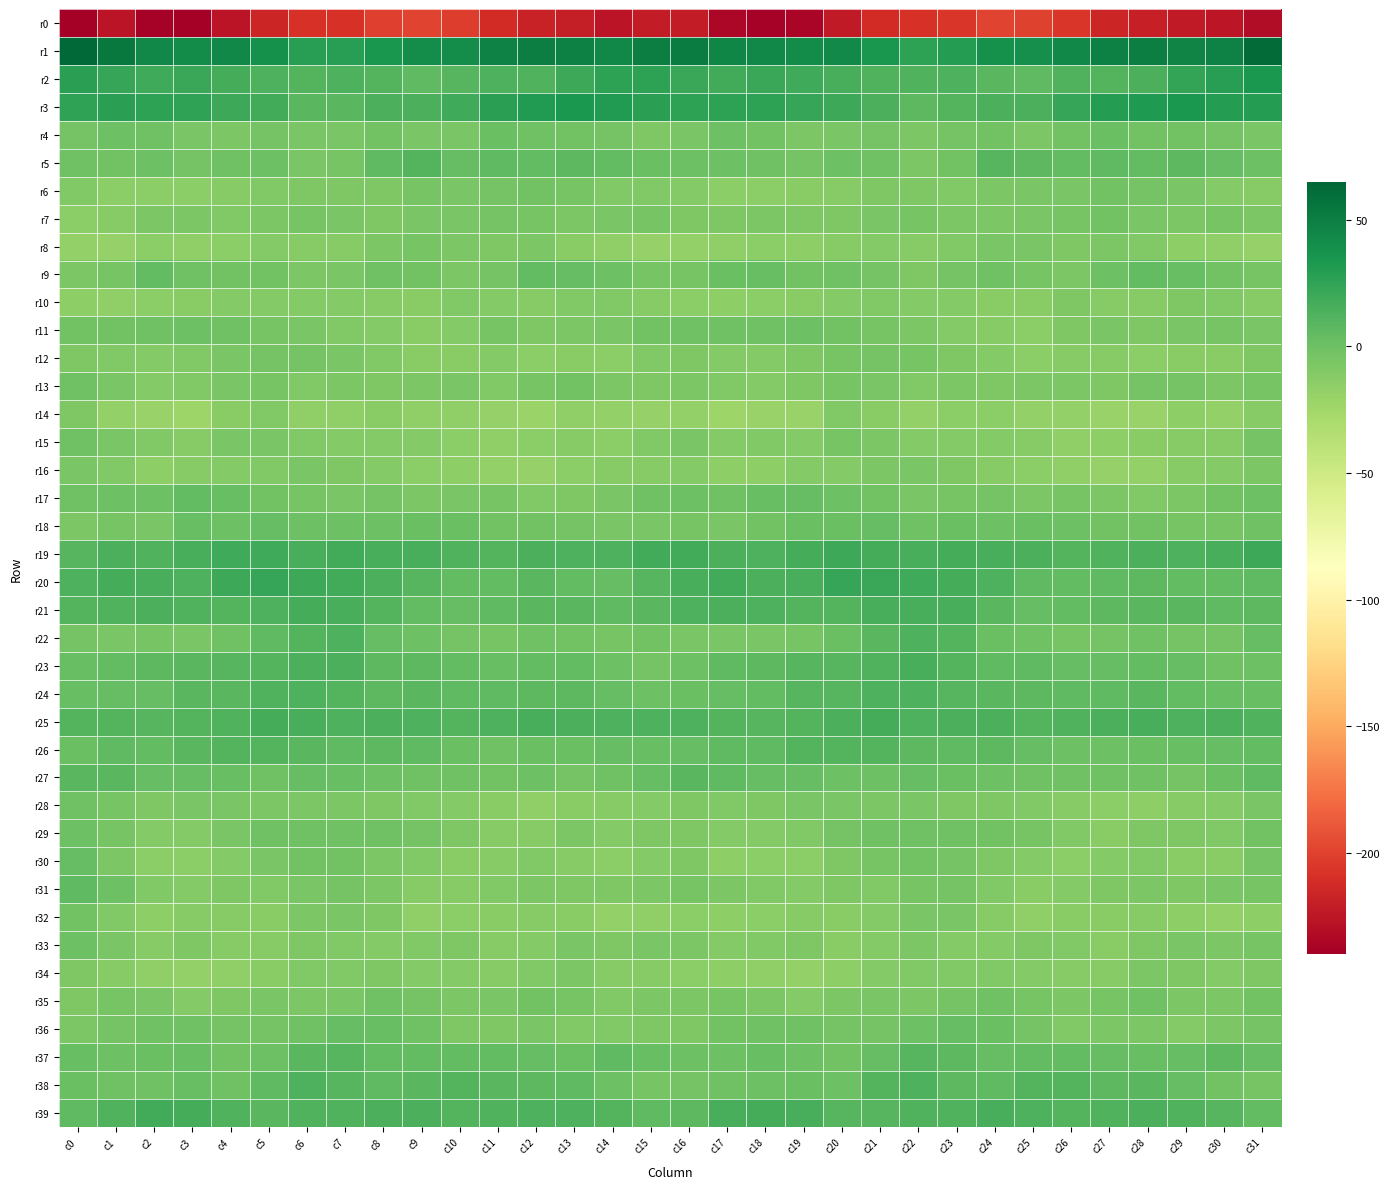

Reading left to right, transcribe all the data shown in this chart.

r0: c0=-239.9	c1=-225.9	c2=-237.7	c3=-239.7	c4=-226.7	c5=-215.7	c6=-208.9	c7=-207.9	c8=-201.3	c9=-199.5	c10=-202.4	c11=-212.4	c12=-217.4	c13=-220.9	c14=-225.8	c15=-222.0	c16=-221.3	c17=-234.4	c18=-238.8	c19=-235.9	c20=-222.4	c21=-211.8	c22=-209.0	c23=-205.9	c24=-199.4	c25=-200.4	c26=-205.6	c27=-215.1	c28=-218.9	c29=-222.2	c30=-225.1	c31=-230.6
r1: c0=63.6	c1=53.4	c2=44.3	c3=41.8	c4=43.6	c5=38.0	c6=28.3	c7=28.5	c8=35.0	c9=40.0	c10=41.1	c11=47.5	c12=49.7	c13=48.4	c14=44.5	c15=50.3	c16=50.8	c17=45.0	c18=43.9	c19=42.1	c20=42.6	c21=34.4	c22=26.8	c23=30.3	c24=38.1	c25=39.3	c26=43.9	c27=48.5	c28=49.9	c29=47.1	c30=47.3	c31=61.6
r2: c0=27.1	c1=22.6	c2=19.5	c3=21.6	c4=16.3	c5=13.3	c6=11.0	c7=12.9	c8=10.8	c9=6.2	c10=9.2	c11=12.8	c12=12.0	c13=20.7	c14=26.8	c15=26.8	c16=21.6	c17=17.4	c18=21.2	c19=19.6	c20=15.1	c21=12.2	c22=11.4	c23=12.7	c24=8.9	c25=5.8	c26=12.1	c27=11.3	c28=14.4	c29=24.4	c30=28.6	c31=32.9
r3: c0=24.6	c1=27.6	c2=26.0	c3=24.9	c4=19.9	c5=17.7	c6=9.0	c7=8.7	c8=13.9	c9=14.7	c10=18.6	c11=27.8	c12=31.6	c13=33.8	c14=31.5	c15=27.8	c16=26.6	c17=26.3	c18=25.9	c19=22.5	c20=19.9	c21=14.2	c22=7.6	c23=10.6	c24=14.8	c25=14.6	c26=22.7	c27=29.5	c28=32.4	c29=34.0	c30=30.1	c31=29.6
r4: c0=-3.6	c1=-0.4	c2=-0.5	c3=-5.7	c4=-7.1	c5=-3.1	c6=-6.1	c7=-5.4	c8=-1.9	c9=-5.7	c10=-5.5	c11=1.0	c12=-1.1	c13=-2.4	c14=-3.2	c15=-8.0	c16=-5.9	c17=-0.1	c18=-2.4	c19=-6.9	c20=-5.7	c21=-3.2	c22=-7.2	c23=-3.7	c24=-2.9	c25=-7.0	c26=-2.3	c27=0.7	c28=-2.1	c29=-2.3	c30=-4.1	c31=-6.4
r5: c0=-0.9	c1=-1.8	c2=-0.5	c3=-3.0	c4=-1.1	c5=0.2	c6=-5.4	c7=-4.8	c8=6.6	c9=10.5	c10=4.2	c11=5.7	c12=5.3	c13=6.9	c14=4.9	c15=1.1	c16=-0.2	c17=-0.4	c18=-0.8	c19=-3.0	c20=-0.4	c21=-1.0	c22=-6.8	c23=-1.8	c24=10.1	c25=7.3	c26=4.8	c27=5.8	c28=5.4	c29=6.9	c30=3.9	c31=-0.5
r6: c0=-9.2	c1=-14.7	c2=-14.4	c3=-13.7	c4=-11.6	c5=-9.7	c6=-8.4	c7=-8.8	c8=-8.6	c9=-5.3	c10=-6.3	c11=-4.0	c12=-2.2	c13=-4.8	c14=-9.6	c15=-9.7	c16=-10.3	c17=-14.2	c18=-13.8	c19=-13.3	c20=-11.3	c21=-8.6	c22=-8.1	c23=-9.5	c24=-7.3	c25=-5.6	c26=-6.0	c27=-2.5	c28=-3.1	c29=-6.3	c30=-10.4	c31=-11.7
r7: c0=-13.8	c1=-11.8	c2=-7.1	c3=-7.1	c4=-8.9	c5=-6.7	c6=-4.5	c7=-5.6	c8=-7.7	c9=-5.7	c10=-5.7	c11=-3.1	c12=-4.9	c13=-6.5	c14=-5.3	c15=-5.1	c16=-8.5	c17=-8.0	c18=-6.7	c19=-8.1	c20=-8.6	c21=-5.4	c22=-4.5	c23=-6.5	c24=-7.3	c25=-5.9	c26=-4.9	c27=-2.9	c28=-5.9	c29=-6.5	c30=-4.2	c31=-7.5
r8: c0=-17.2	c1=-18.7	c2=-14.2	c3=-16.1	c4=-13.8	c5=-11.1	c6=-11.5	c7=-11.8	c8=-7.3	c9=-4.2	c10=-7.4	c11=-8.4	c12=-7.4	c13=-13.6	c14=-16.7	c15=-19.2	c16=-17.9	c17=-16.1	c18=-14.3	c19=-15.8	c20=-12.3	c21=-11.0	c22=-12.1	c23=-9.9	c24=-6.1	c25=-5.3	c26=-8.1	c27=-7.6	c28=-9.2	c29=-15.3	c30=-17.1	c31=-18.6
r9: c0=-7.6	c1=-4.2	c2=4.3	c3=-1.6	c4=-2.1	c5=-2.0	c6=-6.7	c7=-6.3	c8=-1.4	c9=-2.9	c10=-6.8	c11=-4.0	c12=4.4	c13=3.2	c14=0.3	c15=-4.4	c16=-4.8	c17=1.6	c18=2.8	c19=-2.7	c20=-1.5	c21=-3.7	c22=-7.7	c23=-3.9	c24=-1.5	c25=-5.0	c26=-6.8	c27=-0.4	c28=4.4	c29=2.8	c30=-1.9	c31=-4.7
r10: c0=-14.8	c1=-16.7	c2=-14.5	c3=-13.2	c4=-11.1	c5=-10.2	c6=-10.1	c7=-10.6	c8=-12.0	c9=-13.6	c10=-9.7	c11=-10.2	c12=-12.4	c13=-9.5	c14=-9.1	c15=-12.3	c16=-13.9	c17=-15.3	c18=-14.1	c19=-12.6	c20=-10.9	c21=-9.7	c22=-10.4	c23=-11.1	c24=-13.0	c25=-12.9	c26=-8.7	c27=-11.9	c28=-11.8	c29=-8.6	c30=-9.8	c31=-11.7
r11: c0=-2.8	c1=-1.9	c2=-1.7	c3=0.0	c4=-0.9	c5=-4.5	c6=-5.6	c7=-9.3	c8=-11.0	c9=-13.1	c10=-10.7	c11=-5.3	c12=-8.3	c13=-6.6	c14=-5.7	c15=-2.7	c16=-0.7	c17=-1.3	c18=-0.6	c19=-0.5	c20=-2.4	c21=-4.9	c22=-6.6	c23=-10.5	c24=-11.6	c25=-13.8	c26=-7.8	c27=-6.0	c28=-8.4	c29=-6.3	c30=-4.7	c31=-5.7
r12: c0=-8.1	c1=-9.0	c2=-11.1	c3=-9.2	c4=-5.5	c5=-3.3	c6=-3.6	c7=-6.2	c8=-10.1	c9=-12.7	c10=-12.8	c11=-11.0	c12=-14.1	c13=-13.6	c14=-13.8	c15=-9.2	c16=-8.1	c17=-10.4	c18=-10.9	c19=-7.8	c20=-4.4	c21=-3.2	c22=-4.1	c23=-7.7	c24=-11.1	c25=-13.9	c26=-11.8	c27=-11.7	c28=-14.5	c29=-13.6	c30=-12.4	c31=-8.0
r13: c0=-1.4	c1=-5.8	c2=-11.0	c3=-9.6	c4=-5.4	c5=-4.7	c6=-8.9	c7=-7.7	c8=-7.8	c9=-7.2	c10=-6.4	c11=-9.2	c12=-5.0	c13=-2.2	c14=-6.9	c15=-8.6	c16=-6.7	c17=-9.0	c18=-11.1	c19=-7.9	c20=-4.5	c21=-6.3	c22=-9.1	c23=-7.3	c24=-7.7	c25=-7.0	c26=-7.3	c27=-8.6	c28=-3.1	c29=-3.1	c30=-7.3	c31=-5.2
r14: c0=-8.7	c1=-17.2	c2=-20.5	c3=-22.4	c4=-13.1	c5=-9.8	c6=-17.1	c7=-16.1	c8=-13.5	c9=-16.6	c10=-17.2	c11=-19.6	c12=-21.3	c13=-16.4	c14=-18.4	c15=-18.5	c16=-17.6	c17=-22.0	c18=-20.4	c19=-20.1	c20=-10.0	c21=-12.6	c22=-18.2	c23=-14.4	c24=-14.2	c25=-17.5	c26=-17.8	c27=-20.7	c28=-20.0	c29=-15.7	c30=-18.2	c31=-11.5
r15: c0=-0.7	c1=-6.2	c2=-9.6	c3=-12.1	c4=-5.8	c5=-6.0	c6=-9.5	c7=-10.5	c8=-10.7	c9=-10.9	c10=-14.4	c11=-16.2	c12=-13.9	c13=-12.2	c14=-13.7	c15=-9.1	c16=-5.5	c17=-10.7	c18=-9.9	c19=-10.6	c20=-4.9	c21=-7.1	c22=-10.8	c23=-10.3	c24=-10.9	c25=-11.8	c26=-16.3	c27=-15.2	c28=-13.4	c29=-12.2	c30=-11.7	c31=-3.5
r16: c0=-5.3	c1=-9.4	c2=-15.5	c3=-12.4	c4=-10.1	c5=-9.5	c6=-5.9	c7=-7.7	c8=-10.9	c9=-13.9	c10=-15.5	c11=-17.6	c12=-18.4	c13=-13.6	c14=-12.1	c15=-11.4	c16=-10.1	c17=-14.9	c18=-15.0	c19=-10.9	c20=-10.4	c21=-7.6	c22=-6.5	c23=-8.7	c24=-12.2	c25=-14.8	c26=-16.2	c27=-18.5	c28=-17.6	c29=-11.7	c30=-10.9	c31=-7.5
r17: c0=-1.6	c1=-0.1	c2=0.0	c3=4.4	c4=1.9	c5=-2.2	c6=-4.6	c7=-6.3	c8=-3.4	c9=-6.5	c10=-5.7	c11=-5.0	c12=-9.7	c13=-7.8	c14=-5.3	c15=-1.2	c16=-0.4	c17=-1.4	c18=2.1	c19=4.1	c20=-0.1	c21=-2.8	c22=-5.9	c23=-4.7	c24=-3.9	c25=-7.4	c26=-4.4	c27=-7.3	c28=-9.0	c29=-7.2	c30=-2.5	c31=0.1
r18: c0=-7.3	c1=-4.5	c2=-5.6	c3=2.0	c4=0.6	c5=4.2	c6=-0.5	c7=-0.2	c8=0.4	c9=1.0	c10=1.4	c11=-2.5	c12=-1.8	c13=-4.1	c14=-5.6	c15=-5.8	c16=-4.5	c17=-5.8	c18=-2.5	c19=1.8	c20=1.5	c21=3.4	c22=-1.4	c23=0.7	c24=0.4	c25=1.3	c26=0.2	c27=-2.9	c28=-1.8	c29=-5.0	c30=-4.8	c31=-1.2
r19: c0=9.1	c1=13.9	c2=12.6	c3=15.9	c4=18.8	c5=19.0	c6=15.2	c7=17.5	c8=15.6	c9=15.4	c10=11.7	c11=10.7	c12=14.7	c13=13.3	c14=13.5	c15=18.2	c16=18.5	c17=14.6	c18=13.4	c19=17.0	c20=19.8	c21=17.2	c22=15.9	c23=16.9	c24=15.4	c25=14.1	c26=10.6	c27=12.4	c28=14.7	c29=13.0	c30=15.7	c31=20.5
r20: c0=13.7	c1=16.8	c2=16.1	c3=13.4	c4=20.7	c5=22.7	c6=20.0	c7=18.1	c8=14.5	c9=9.7	c10=4.7	c11=5.1	c12=8.0	c13=5.1	c14=4.1	c15=9.3	c16=16.0	c17=18.1	c18=14.3	c19=15.7	c20=22.7	c21=21.6	c22=18.9	c23=17.1	c24=13.3	c25=6.6	c26=4.8	c27=6.0	c28=7.3	c29=4.8	c30=5.0	c31=6.2
r21: c0=10.9	c1=12.3	c2=13.9	c3=11.6	c4=10.5	c5=13.7	c6=16.5	c7=15.9	c8=10.3	c9=5.2	c10=3.7	c11=6.1	c12=8.5	c13=8.9	c14=5.7	c15=8.8	c16=12.6	c17=14.0	c18=13.6	c19=10.7	c20=11.1	c21=15.8	c22=15.7	c23=15.3	c24=8.0	c25=3.4	c26=4.5	c27=7.0	c28=8.7	c29=8.4	c30=5.5	c31=7.3
r22: c0=-3.6	c1=-6.4	c2=-5.1	c3=-5.6	c4=-1.1	c5=5.7	c6=11.4	c7=13.3	c8=3.7	c9=0.2	c10=-3.6	c11=-4.2	c12=-1.5	c13=-2.3	c14=-4.4	c15=-2.3	c16=-5.5	c17=-5.8	c18=-5.6	c19=-4.4	c20=1.1	c21=8.3	c22=12.9	c23=10.8	c24=1.1	c25=-1.5	c26=-4.5	c27=-3.2	c28=-1.3	c29=-3.0	c30=-3.4	c31=3.4
r23: c0=2.5	c1=4.5	c2=6.7	c3=8.9	c4=9.8	c5=10.6	c6=14.7	c7=14.0	c8=7.1	c9=7.5	c10=4.3	c11=2.7	c12=4.6	c13=4.8	c14=0.6	c15=-3.7	c16=0.5	c17=5.7	c18=7.6	c19=9.3	c20=9.6	c21=12.1	c22=15.7	c23=11.3	c24=6.5	c25=6.5	c26=3.3	c27=3.2	c28=5.1	c29=3.7	c30=-1.1	c31=-0.4
r24: c0=2.3	c1=3.2	c2=3.8	c3=8.9	c4=8.9	c5=12.4	c6=13.3	c7=10.8	c8=7.5	c9=8.2	c10=6.0	c11=6.3	c12=7.3	c13=6.8	c14=3.1	c15=-0.3	c16=1.8	c17=3.4	c18=5.3	c19=9.2	c20=10.1	c21=12.9	c22=12.8	c23=9.3	c24=7.8	c25=7.3	c26=6.1	c27=6.2	c28=8.1	c29=5.1	c30=2.3	c31=2.5
r25: c0=10.7	c1=11.3	c2=9.4	c3=10.7	c4=12.2	c5=16.6	c6=15.2	c7=12.9	c8=14.6	c9=12.8	c10=10.4	c11=13.3	c12=15.5	c13=14.2	c14=13.6	c15=12.7	c16=13.3	c17=11.2	c18=9.5	c19=10.7	c20=14.6	c21=16.5	c22=13.6	c23=13.9	c24=14.3	c25=11.1	c26=11.4	c27=14.4	c28=15.4	c29=13.5	c30=13.8	c31=12.1
r26: c0=1.6	c1=6.3	c2=5.1	c3=8.9	c4=11.4	c5=10.6	c6=9.0	c7=5.7	c8=7.2	c9=5.7	c10=1.4	c11=-0.8	c12=1.7	c13=1.2	c14=3.1	c15=2.4	c16=3.8	c17=6.2	c18=5.6	c19=10.7	c20=11.1	c21=10.6	c22=6.9	c23=6.4	c24=7.0	c25=4.0	c26=0.2	c27=0.3	c28=1.1	c29=2.1	c30=3.3	c31=4.5
r27: c0=7.8	c1=8.0	c2=3.4	c3=3.8	c4=2.0	c5=-0.9	c6=3.5	c7=3.0	c8=-0.3	c9=-0.7	c10=-0.5	c11=-2.0	c12=-0.5	c13=-3.6	c14=-1.7	c15=4.0	c16=7.9	c17=5.6	c18=3.4	c19=3.9	c20=0.0	c21=0.6	c22=4.2	c23=1.2	c24=-0.5	c25=-0.6	c26=-1.6	c27=-0.9	c28=-1.6	c29=-3.3	c30=0.7	c31=5.9
r28: c0=-1.3	c1=-4.6	c2=-8.8	c3=-6.4	c4=-6.1	c5=-7.3	c6=-6.9	c7=-6.8	c8=-8.0	c9=-8.9	c10=-10.9	c11=-12.9	c12=-16.3	c13=-13.1	c14=-11.6	c15=-10.9	c16=-8.4	c17=-9.1	c18=-7.8	c19=-5.8	c20=-6.5	c21=-7.6	c22=-6.3	c23=-7.9	c24=-7.9	c25=-9.5	c26=-11.9	c27=-14.1	c28=-15.8	c29=-11.6	c30=-10.4	c31=-6.2
r29: c0=-0.3	c1=-5.1	c2=-10.7	c3=-10.7	c4=-5.6	c5=-1.4	c6=-0.9	c7=-1.6	c8=-1.5	c9=-3.5	c10=-8.5	c11=-12.1	c12=-11.4	c13=-7.1	c14=-10.6	c15=-7.9	c16=-7.9	c17=-10.6	c18=-10.8	c19=-9.6	c20=-3.1	c21=-1.3	c22=-1.5	c23=-1.2	c24=-2.1	c25=-5.1	c26=-10.0	c27=-13.1	c28=-8.7	c29=-8.1	c30=-9.0	c31=-1.9
r30: c0=3.5	c1=-7.0	c2=-14.6	c3=-14.2	c4=-11.1	c5=-5.5	c6=-1.8	c7=-2.4	c8=-7.2	c9=-9.0	c10=-13.6	c11=-12.0	c12=-9.0	c13=-11.6	c14=-14.8	c15=-10.2	c16=-8.6	c17=-14.9	c18=-13.9	c19=-13.8	c20=-8.5	c21=-4.3	c22=-2.0	c23=-3.3	c24=-8.2	c25=-10.5	c26=-14.4	c27=-10.1	c28=-9.4	c29=-12.9	c30=-13.0	c31=-3.8
r31: c0=5.6	c1=-0.3	c2=-8.9	c3=-10.3	c4=-8.6	c5=-9.7	c6=-6.3	c7=-3.7	c8=-7.5	c9=-12.0	c10=-12.2	c11=-9.0	c12=-7.5	c13=-8.4	c14=-7.8	c15=-6.8	c16=-4.3	c17=-7.3	c18=-9.3	c19=-10.2	c20=-8.5	c21=-9.3	c22=-5.3	c23=-3.9	c24=-9.6	c25=-12.8	c26=-11.1	c27=-8.4	c28=-7.4	c29=-8.7	c30=-6.4	c31=-4.6
r32: c0=-2.2	c1=-9.3	c2=-15.9	c3=-11.8	c4=-11.8	c5=-12.6	c6=-7.1	c7=-5.6	c8=-7.9	c9=-16.3	c10=-14.5	c11=-12.7	c12=-11.6	c13=-12.9	c14=-18.3	c15=-16.3	c16=-14.7	c17=-16.0	c18=-14.6	c19=-11.4	c20=-12.5	c21=-10.9	c22=-6.1	c23=-5.5	c24=-11.4	c25=-16.9	c26=-13.2	c27=-12.5	c28=-11.4	c29=-15.1	c30=-17.5	c31=-15.2
r33: c0=-0.2	c1=-5.8	c2=-11.7	c3=-7.9	c4=-11.5	c5=-12.3	c6=-7.9	c7=-9.2	c8=-10.7	c9=-9.3	c10=-8.5	c11=-12.4	c12=-11.0	c13=-6.0	c14=-8.2	c15=-6.1	c16=-7.2	c17=-11.0	c18=-10.0	c19=-8.8	c20=-12.8	c21=-10.6	c22=-7.5	c23=-10.2	c24=-10.8	c25=-8.6	c26=-9.8	c27=-13.1	c28=-8.7	c29=-6.2	c30=-6.8	c31=-4.7
r34: c0=-8.5	c1=-11.4	c2=-16.3	c3=-17.5	c4=-16.6	c5=-12.6	c6=-9.4	c7=-9.9	c8=-8.7	c9=-10.1	c10=-11.0	c11=-11.8	c12=-9.0	c13=-7.1	c14=-11.7	c15=-11.9	c16=-13.8	c17=-15.0	c18=-16.8	c19=-17.4	c20=-15.6	c21=-10.7	c22=-9.8	c23=-9.1	c24=-9.2	c25=-10.3	c26=-11.9	c27=-11.3	c28=-7.2	c29=-8.6	c30=-10.6	c31=-7.7
r35: c0=-8.1	c1=-4.5	c2=-5.9	c3=-10.3	c4=-8.0	c5=-5.8	c6=-6.8	c7=-5.4	c8=-0.9	c9=-2.9	c10=-6.5	c11=-6.3	c12=-2.2	c13=-4.7	c14=-9.8	c15=-6.9	c16=-6.7	c17=-4.7	c18=-7.5	c19=-10.2	c20=-6.8	c21=-5.9	c22=-7.4	c23=-3.1	c24=-0.9	c25=-4.6	c26=-7.1	c27=-5.1	c28=-1.2	c29=-7.6	c30=-7.5	c31=-2.7
r36: c0=-6.9	c1=-3.2	c2=-1.1	c3=-1.2	c4=-3.1	c5=-3.6	c6=-1.0	c7=3.1	c8=2.9	c9=-1.1	c10=-8.0	c11=-7.9	c12=-6.0	c13=-10.0	c14=-9.1	c15=-7.9	c16=-8.2	c17=-2.3	c18=-1.2	c19=-1.7	c20=-3.6	c21=-3.1	c22=0.3	c23=4.1	c24=1.7	c25=-4.0	c26=-9.0	c27=-6.6	c28=-7.0	c29=-10.5	c30=-6.5	c31=-3.5
r37: c0=2.8	c1=0.5	c2=1.0	c3=2.2	c4=-2.1	c5=0.4	c6=8.1	c7=9.6	c8=4.6	c9=4.9	c10=4.2	c11=4.3	c12=3.3	c13=1.6	c14=6.1	c15=2.9	c16=-0.3	c17=0.5	c18=2.0	c19=0.4	c20=-2.0	c21=3.2	c22=9.9	c23=7.8	c24=3.9	c25=4.7	c26=4.2	c27=4.0	c28=2.3	c29=3.1	c30=6.8	c31=4.1
r38: c0=1.8	c1=-0.7	c2=-1.4	c3=2.7	c4=-1.3	c5=5.9	c6=13.6	c7=9.3	c8=6.3	c9=8.7	c10=11.4	c11=7.9	c12=7.8	c13=5.7	c14=0.0	c15=-4.7	c16=-3.0	c17=-1.7	c18=0.1	c19=1.7	c20=-0.5	c21=10.2	c22=13.0	c23=7.5	c24=6.4	c25=10.3	c26=10.4	c27=7.2	c28=8.1	c29=3.4	c30=-2.4	c31=-4.7
r39: c0=5.6	c1=11.6	c2=17.4	c3=16.4	c4=12.0	c5=8.2	c6=11.5	c7=11.9	c8=14.3	c9=14.7	c10=11.0	c11=11.6	c12=13.4	c13=12.9	c14=10.2	c15=6.4	c16=7.0	c17=15.2	c18=16.9	c19=15.5	c20=9.2	c21=9.4	c22=11.8	c23=12.4	c24=15.1	c25=13.1	c26=10.6	c27=12.4	c28=14.2	c29=11.4	c30=9.0	c31=4.9